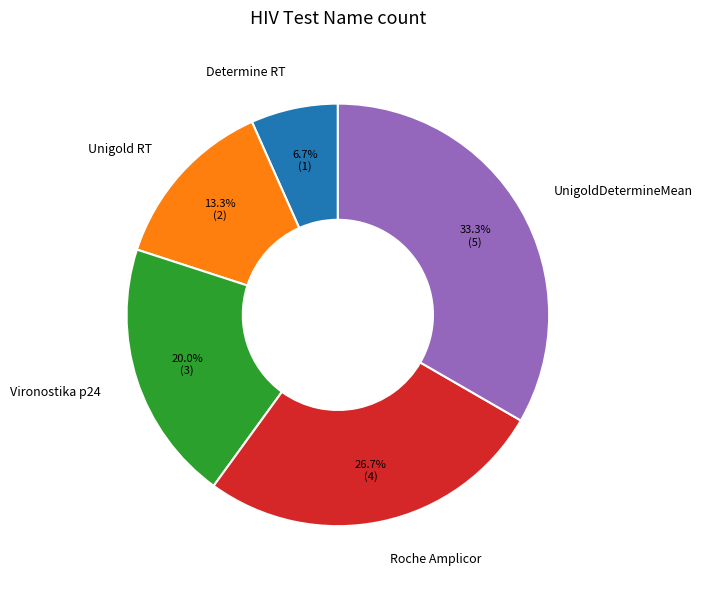

To the nearest percent, what is the average slice percentage?

20%